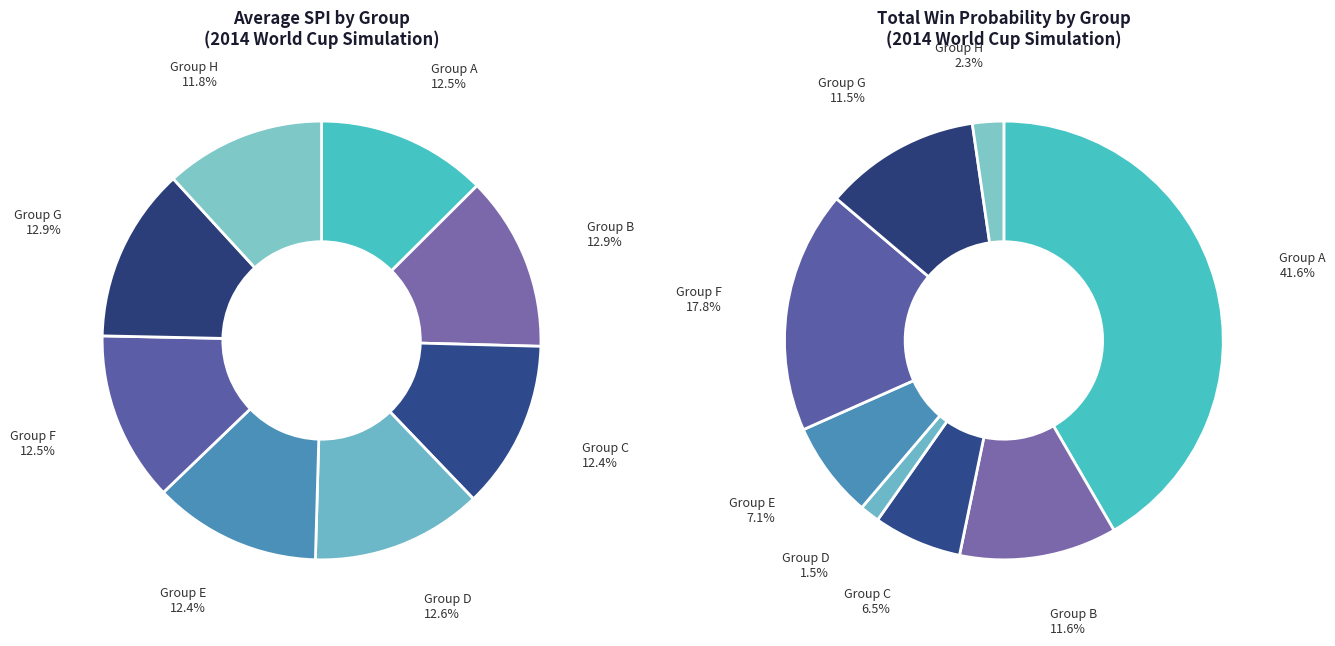

To the nearest percent, what is the combined percentage of a and b?

25%